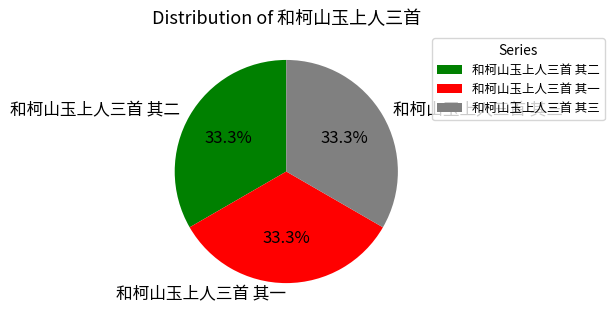

To the nearest percent, what portion does 和柯山玉上人三首 其二 represent?

33%